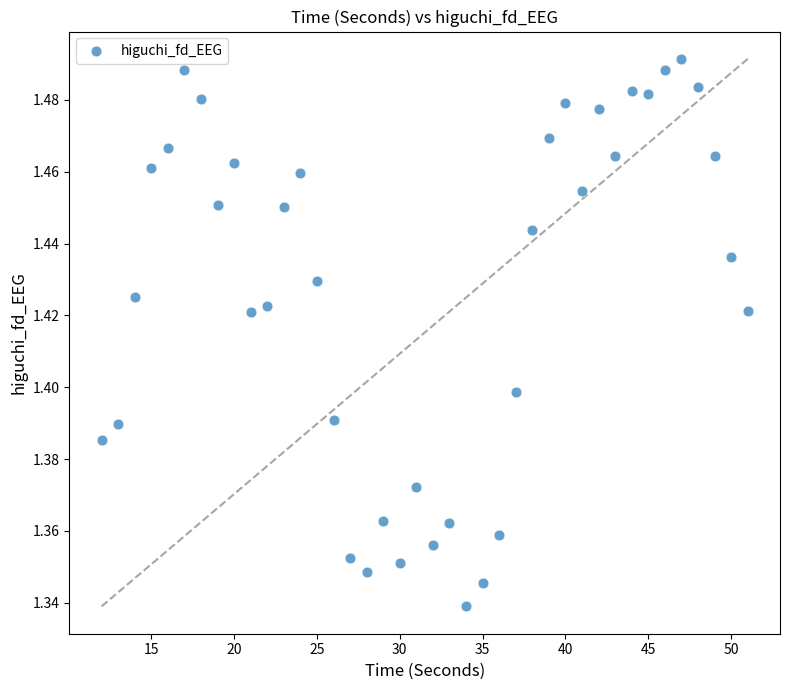

What is the range of X values (max minus min)?

39.0